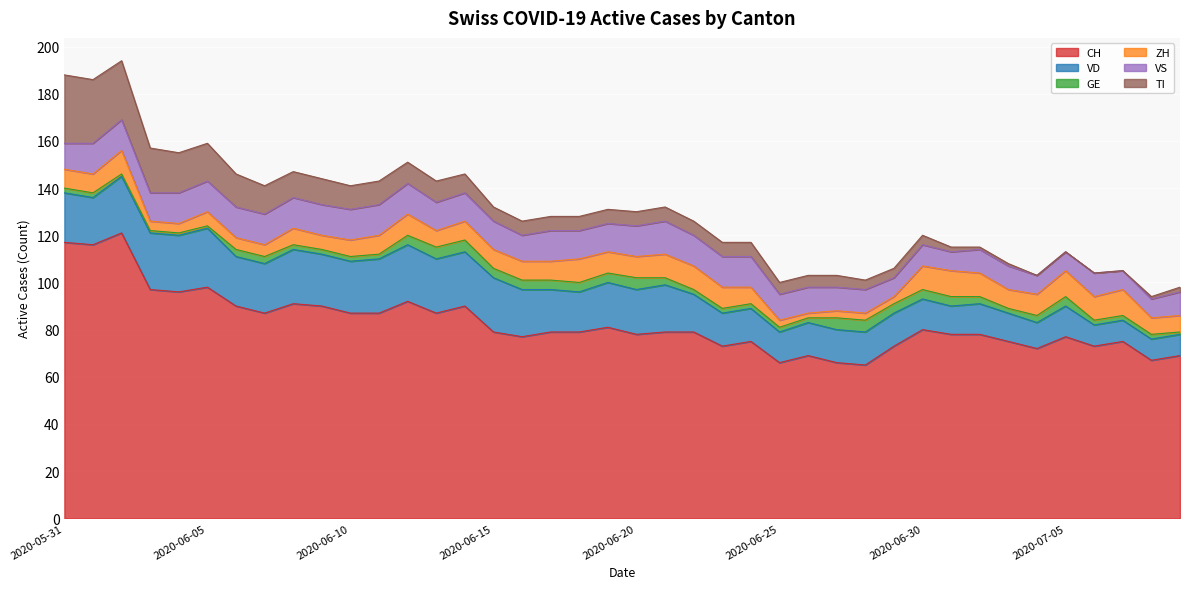

What is the sum of all CH values?

3308